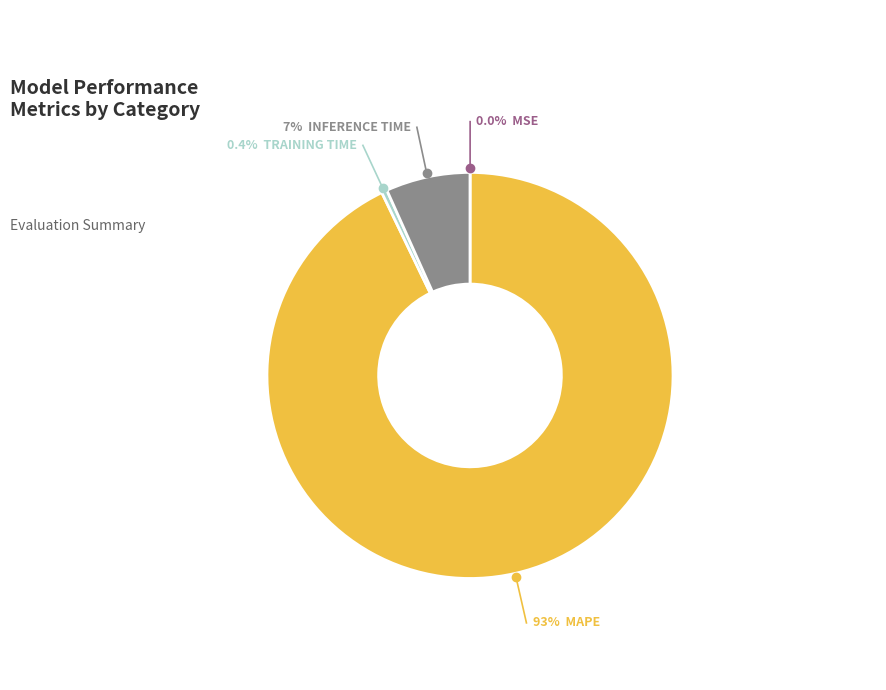

Is there a majority slice in this chart?

Yes